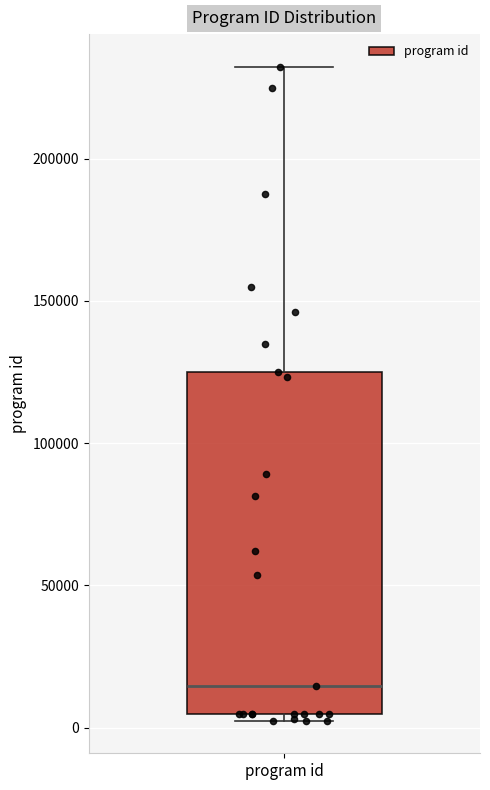

Read this box plot against the y-axis: the position of the median line, the range covered by the box, and the ends of both whiskers. The values are not printed on the chart, so give them approximately, as read against the axis.

median 15000, box 5000 to 125000, whiskers 0 to 230000